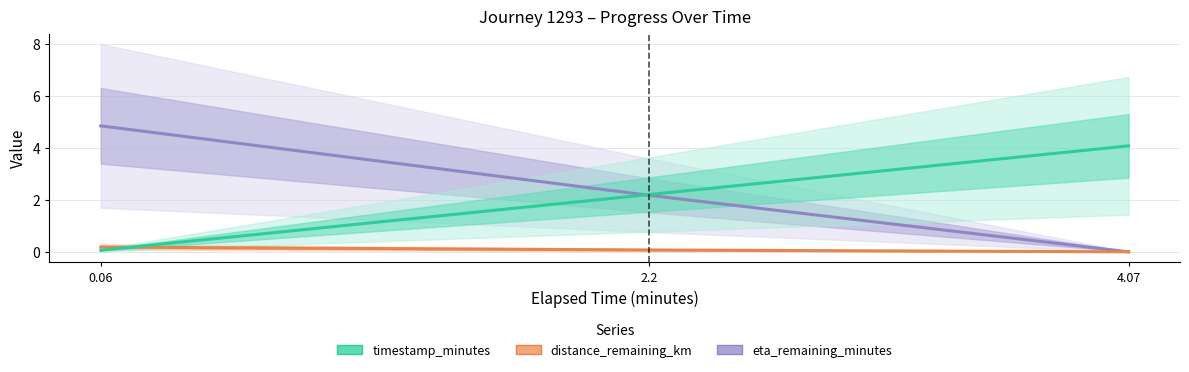

What is the average value of the timestamp_minutes series?

2.1